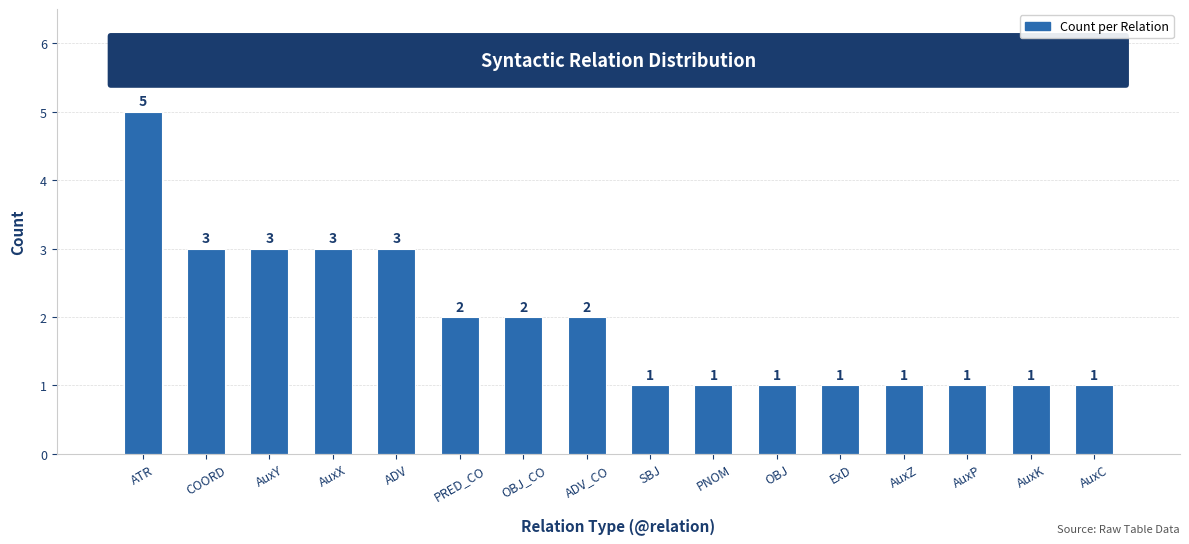

How many values are below 2?

8